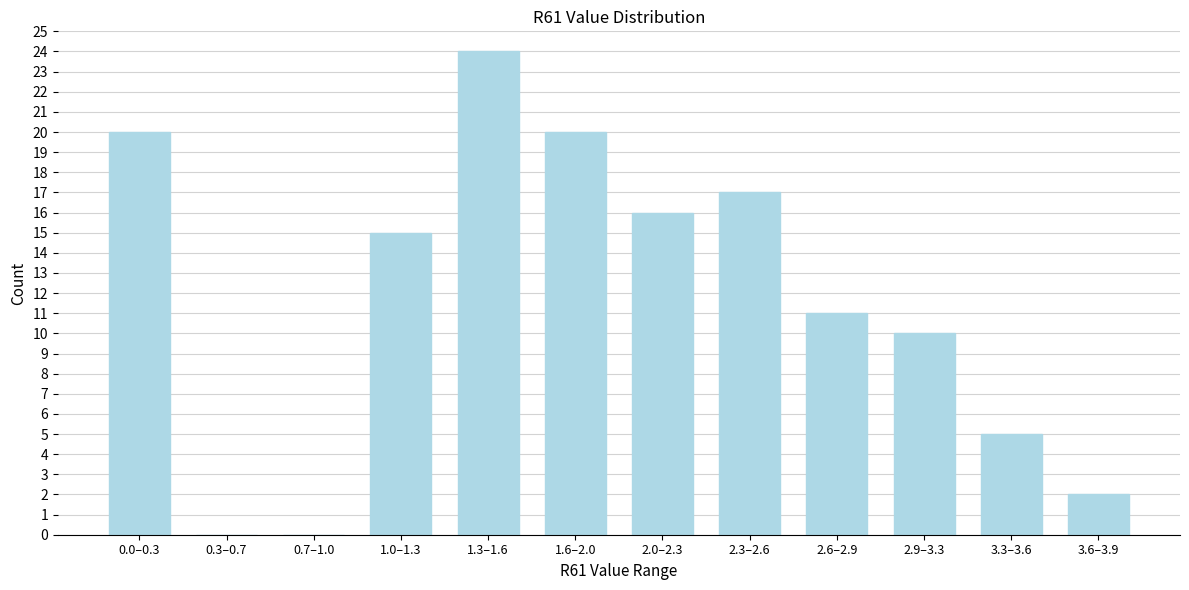

Reading left to right, list all the values displayed in this chart.

0.0–0.3=20	0.3–0.7=0	0.7–1.0=0	1.0–1.3=15	1.3–1.6=24	1.6–2.0=20	2.0–2.3=16	2.3–2.6=17	2.6–2.9=11	2.9–3.3=10	3.3–3.6=5	3.6–3.9=2